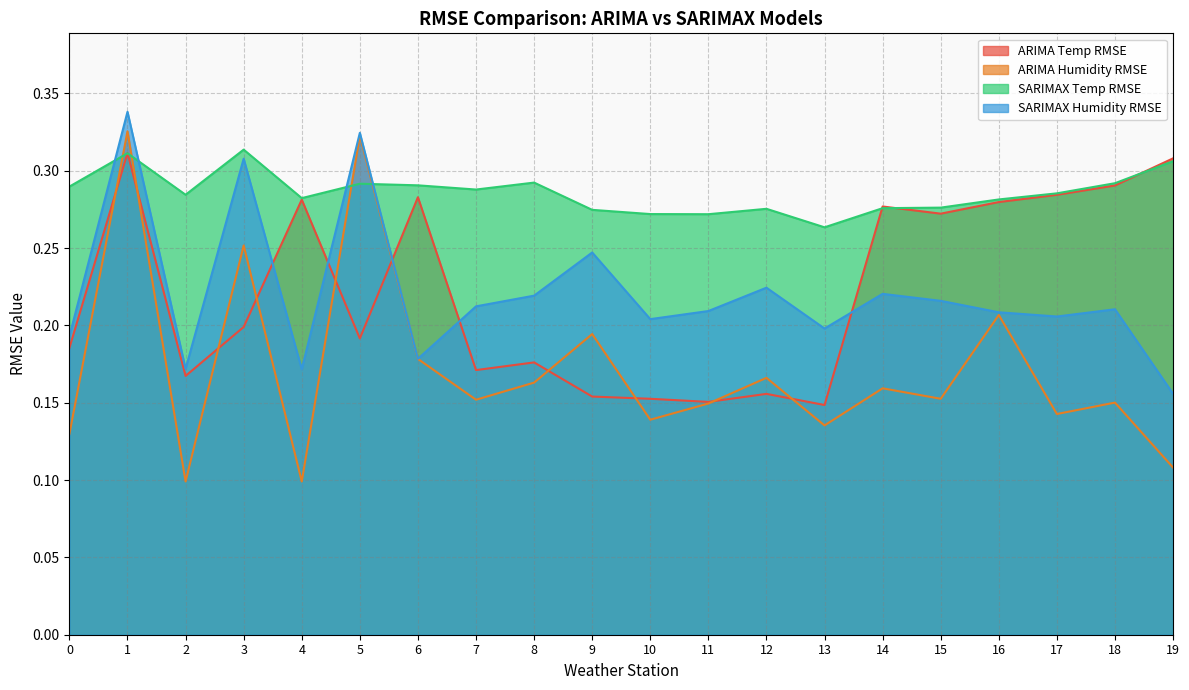

Which has a higher value, 19 or 9?

19